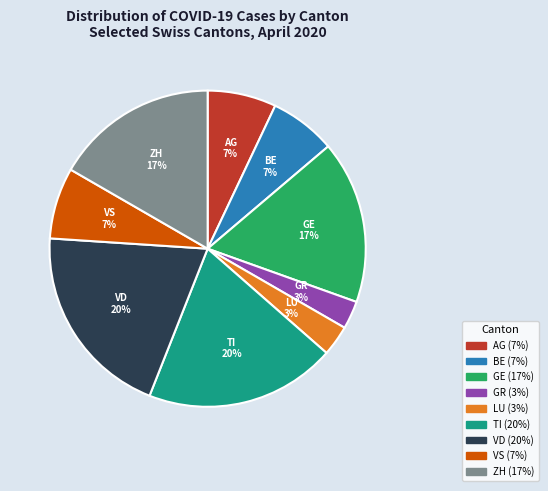

Is it true that BE is 21% of the pie?

False